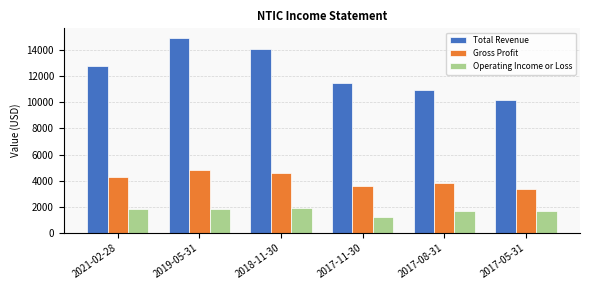

List the series in order of their peak value, highest first.

Total Revenue, Gross Profit, Operating Income or Loss